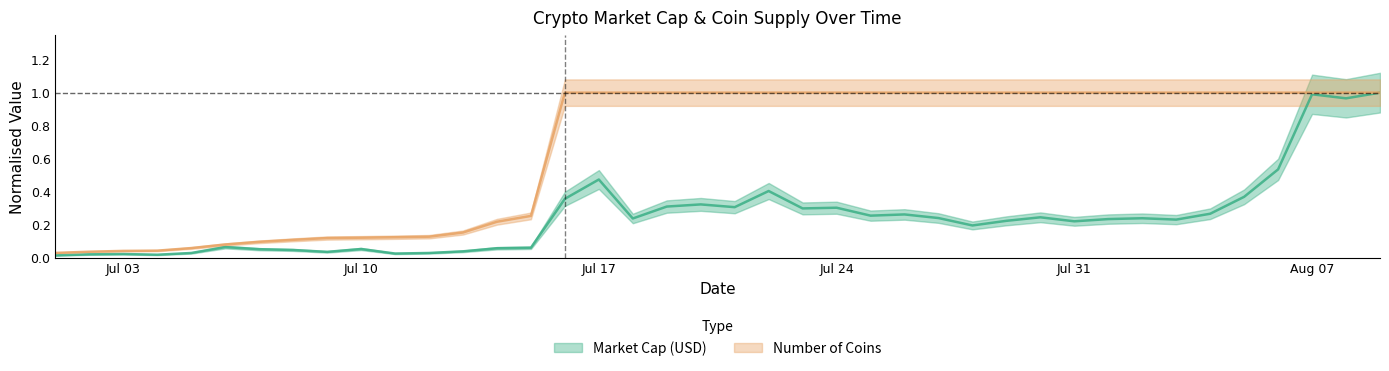

Does the chart have visible grid lines?

No